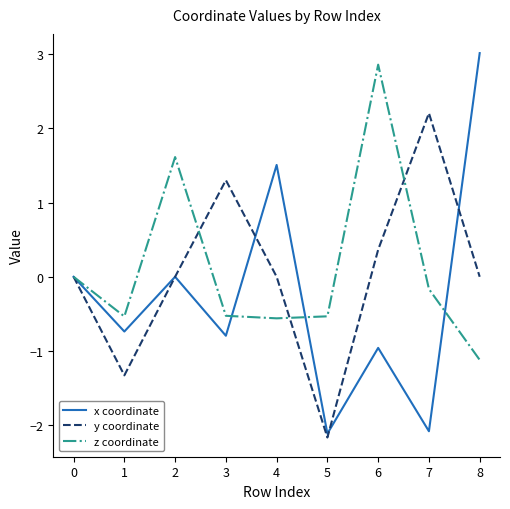

List the series in order of their peak value, highest first.

x coordinate, z coordinate, y coordinate